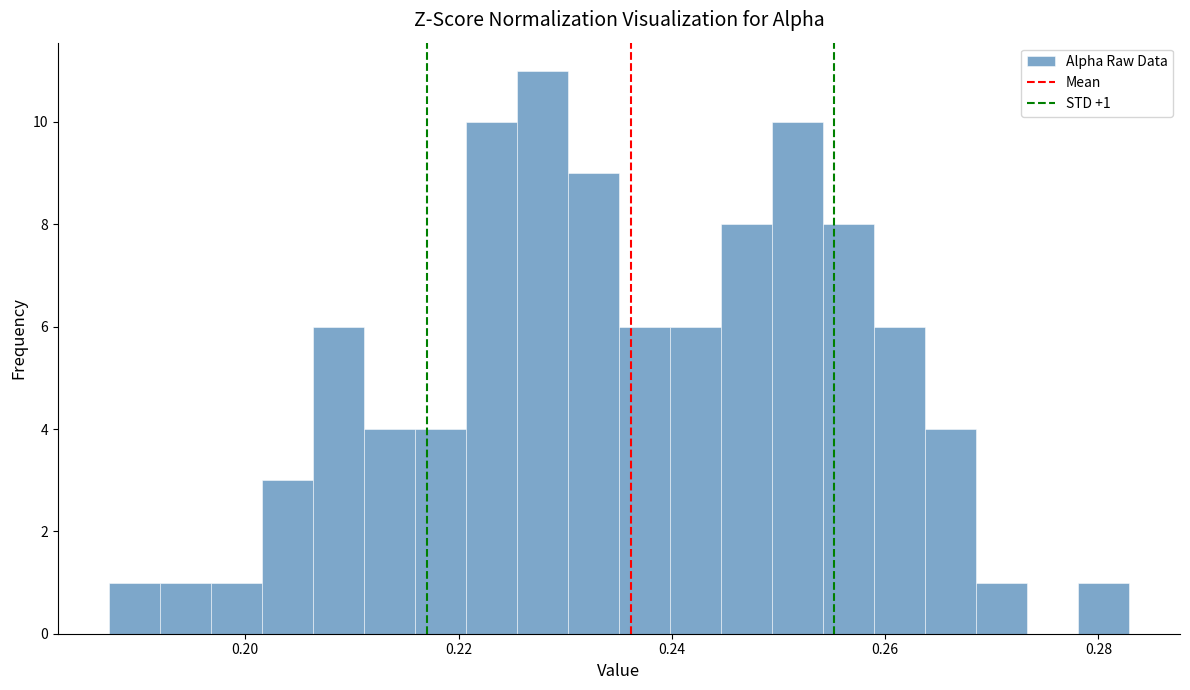

Read against the x-axis, roughly where is the centre of the tallest bar?

0.228